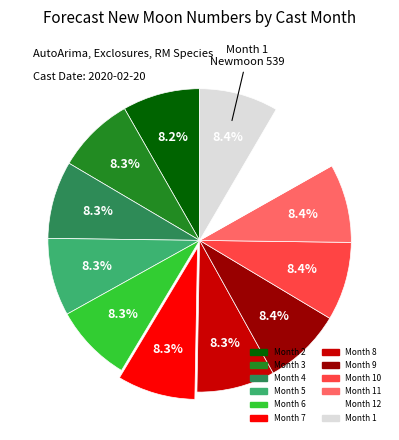

How many slices are in this pie chart?

12